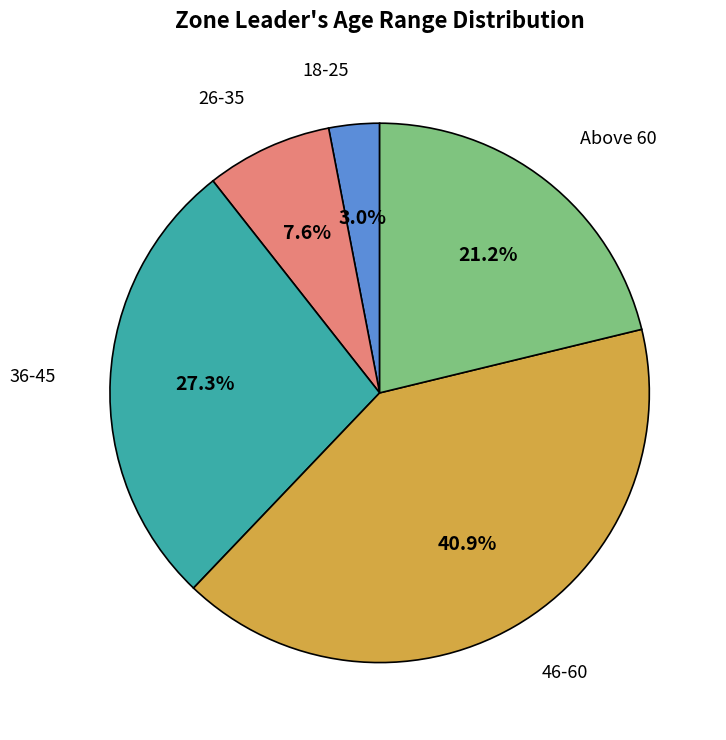

Is there a majority slice in this chart?

No